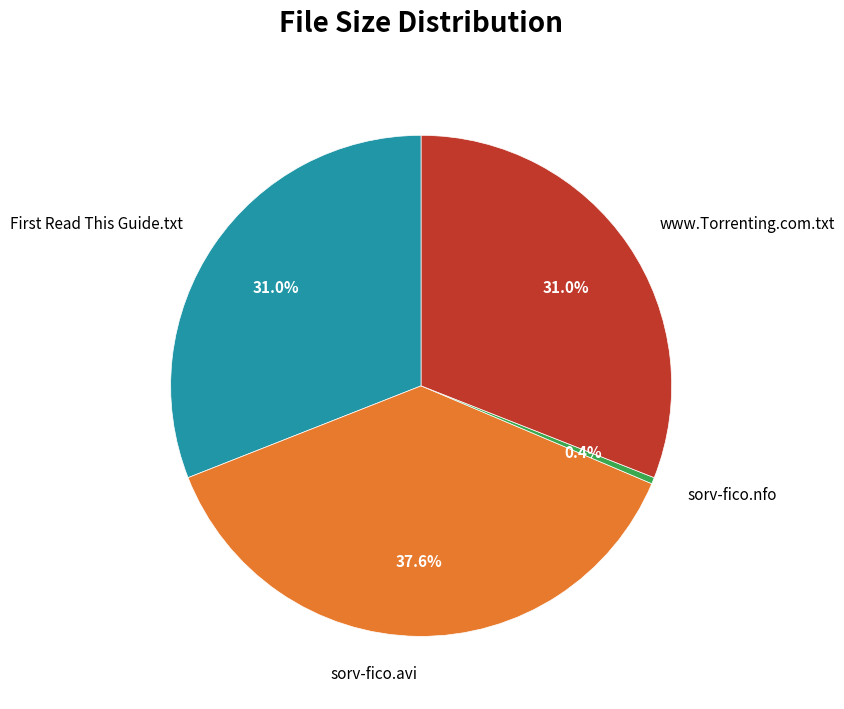

Does any single category account for the majority?

No